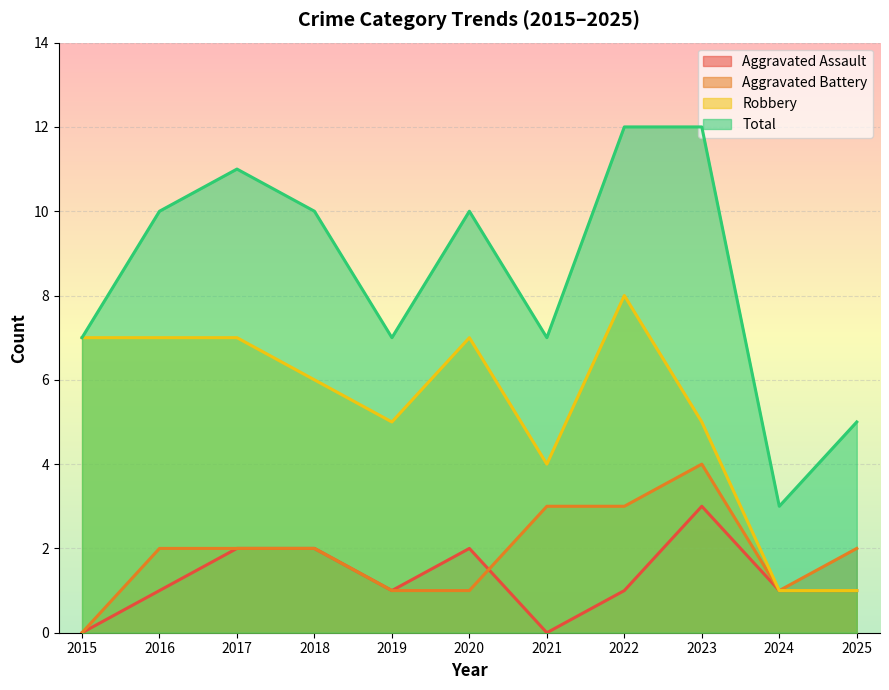

Read the Total value at 2023.

12